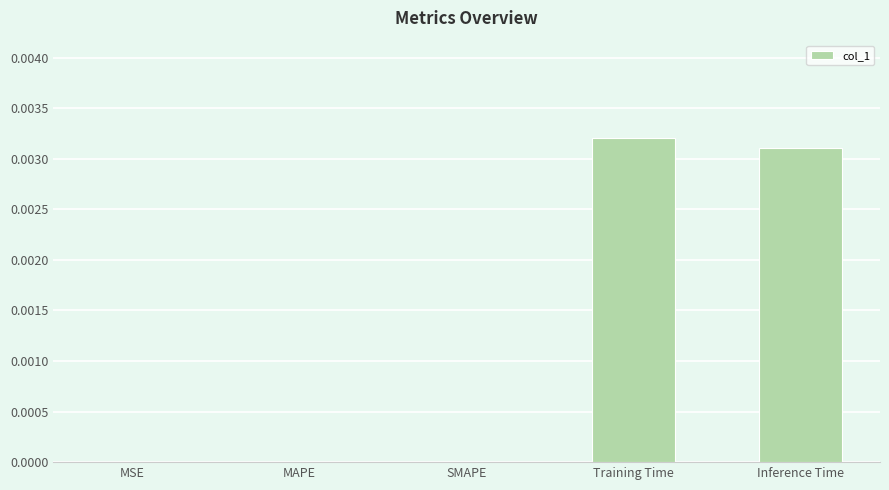

Which category has the highest value across all series?

Training Time